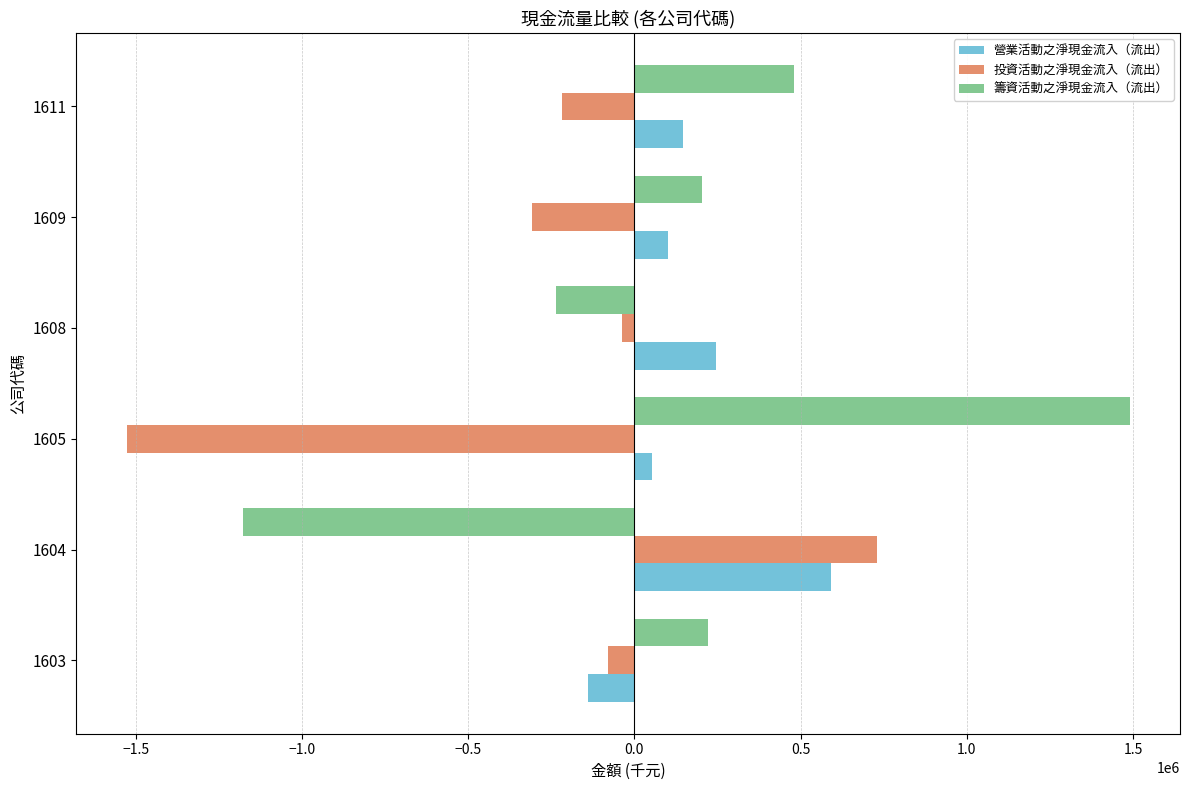

What is the spread (max minus min) of values at 1604?

1908300